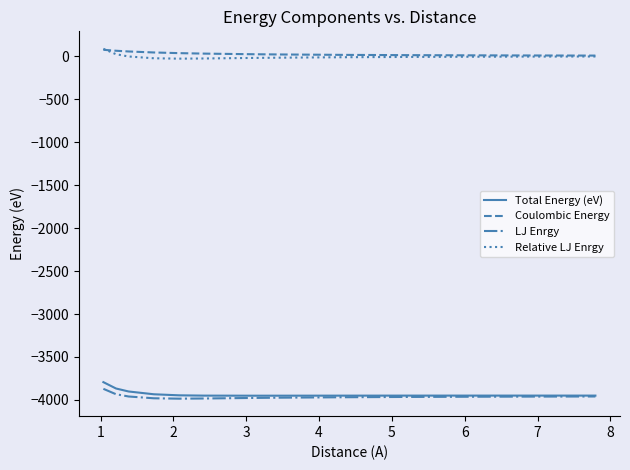

True or false: Coulombic Energy and Total Energy (eV) cross at least once.

False